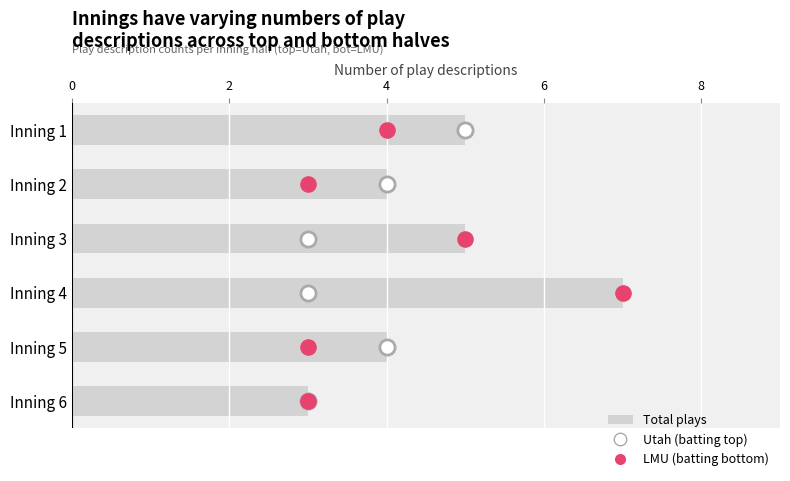

Is the value of LMU (batting) at 2 greater than the value of Utah (batting) at 4?

No